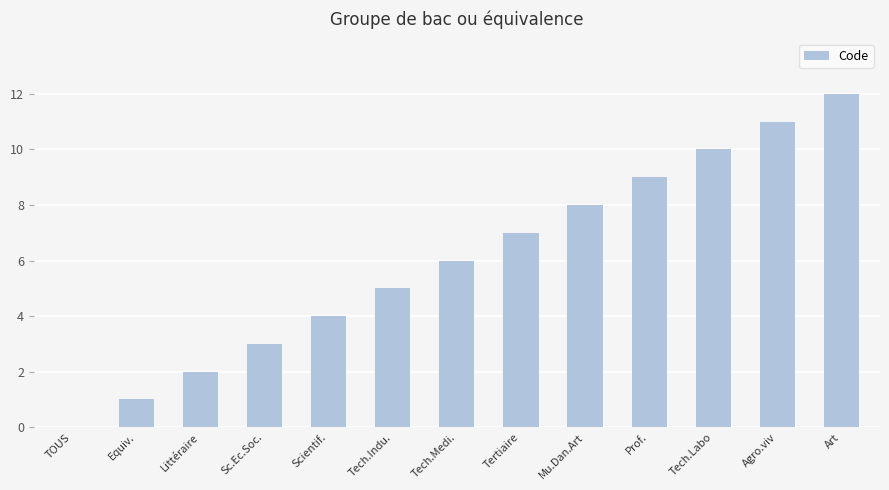

What is the maximum value shown in the chart?

12